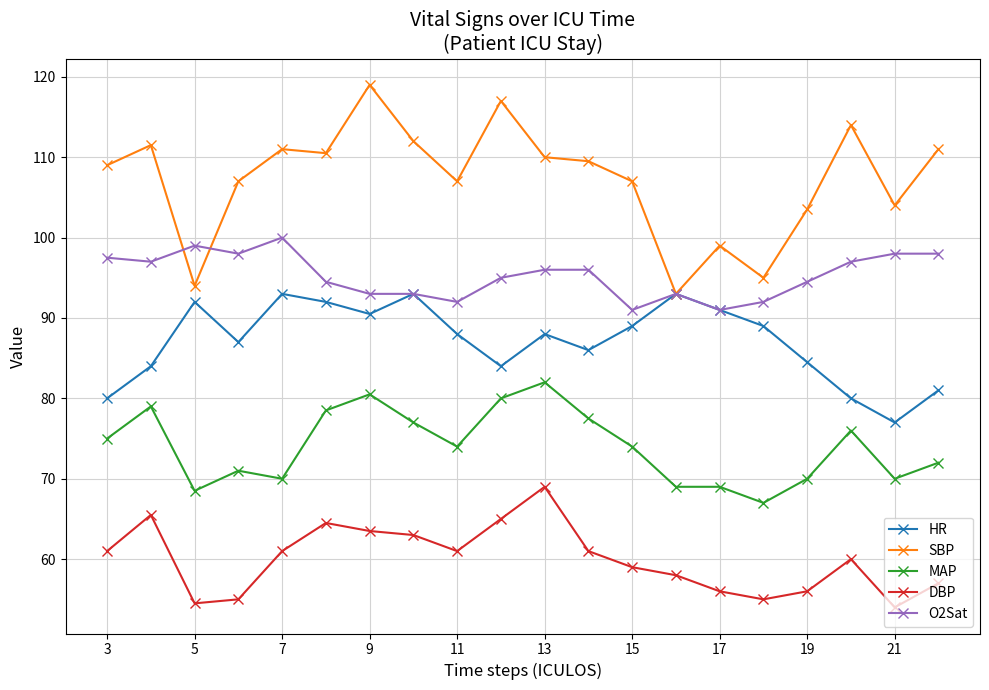

What is the value of the SBP point at the 10th from the left?

117.0